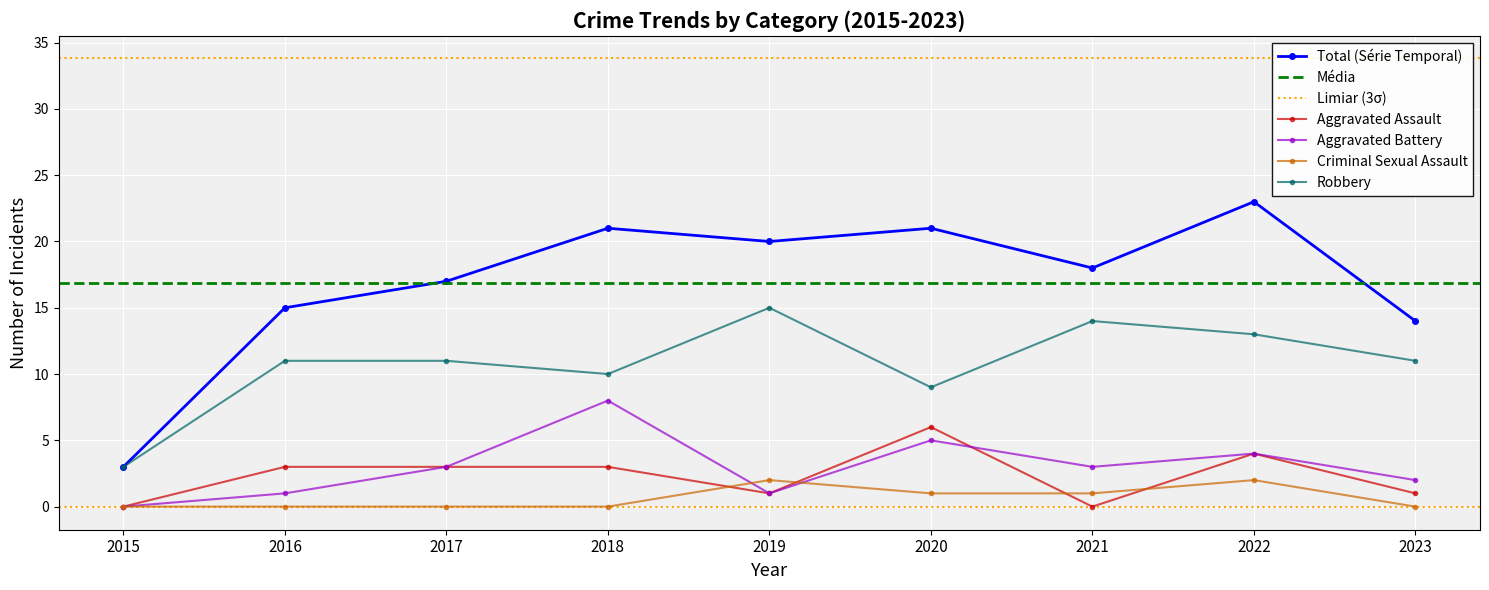

What is the maximum value for Robbery?

15